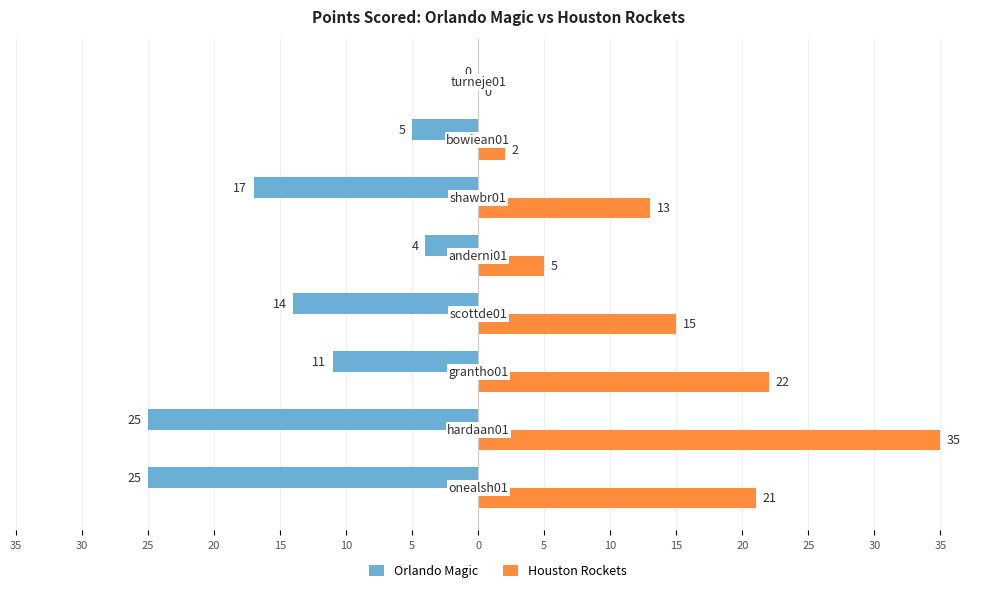

What are all the series names shown in the legend?

Orlando Magic, Houston Rockets